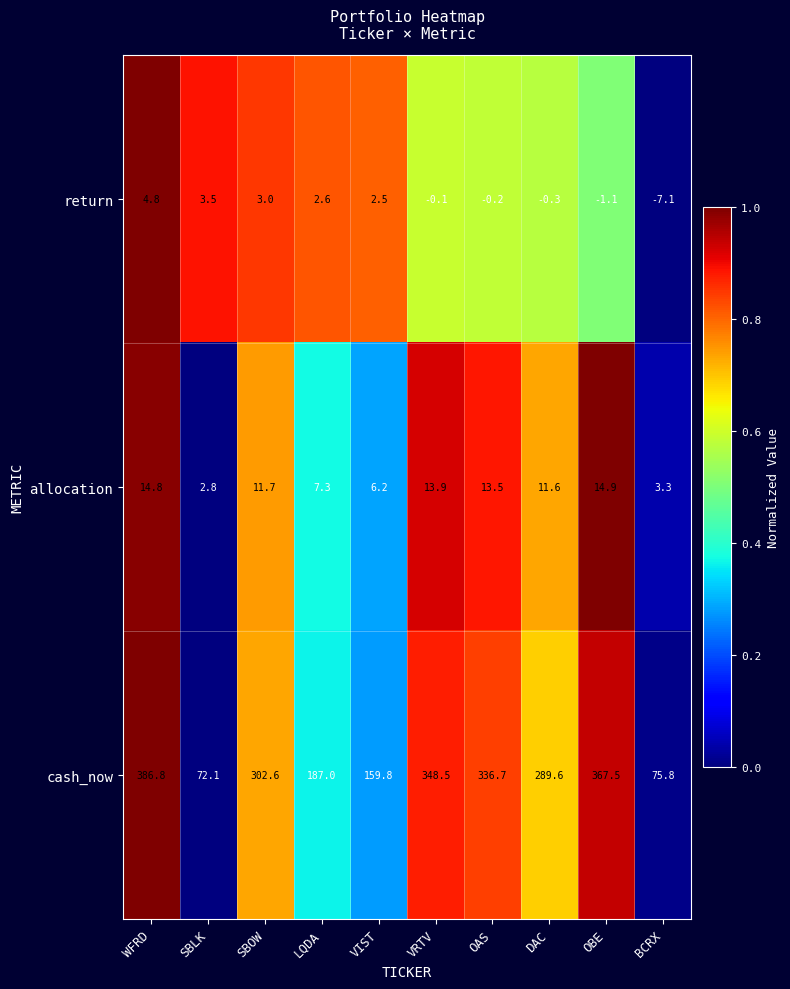

Which category has the lowest value across all series?

BCRX